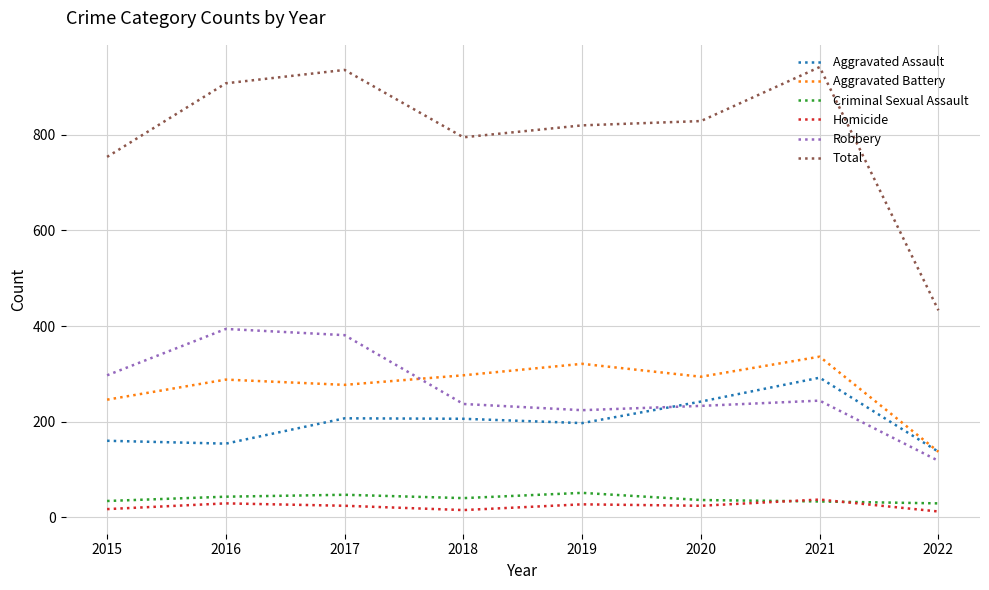

What are all the series names shown in the legend?

Aggravated Assault, Aggravated Battery, Criminal Sexual Assault, Homicide, Robbery, Total